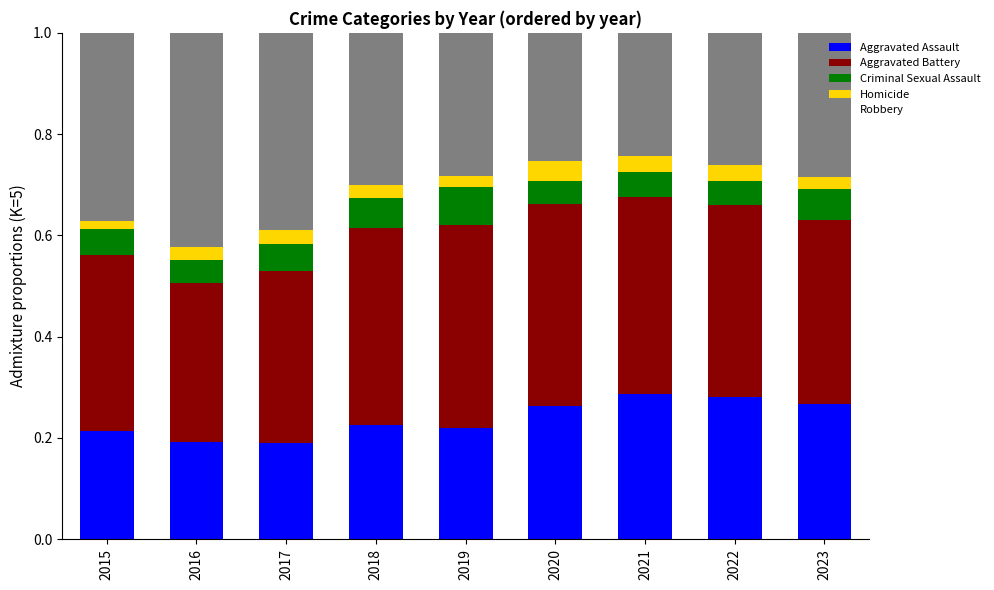

The value of Aggravated Assault at 2022 is 0.5. True or false?

False